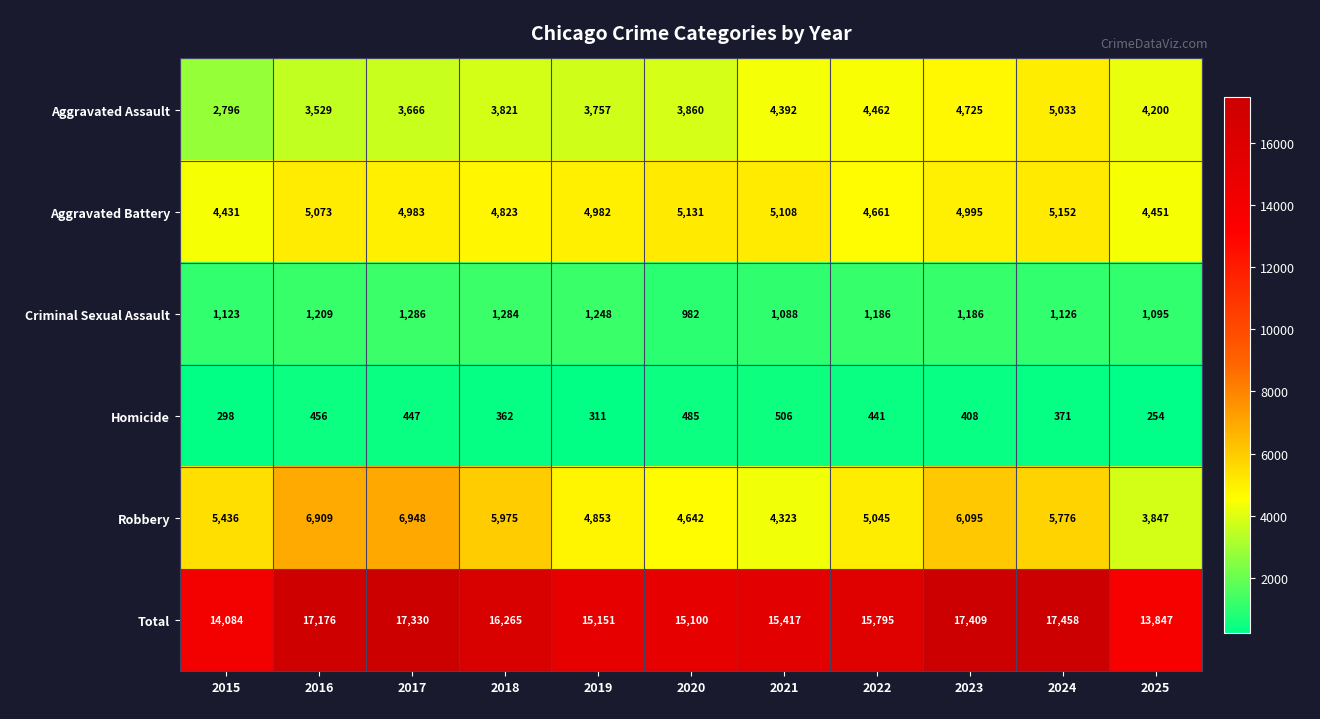

What is the difference between the maximum and minimum values in the Robbery series?

3101